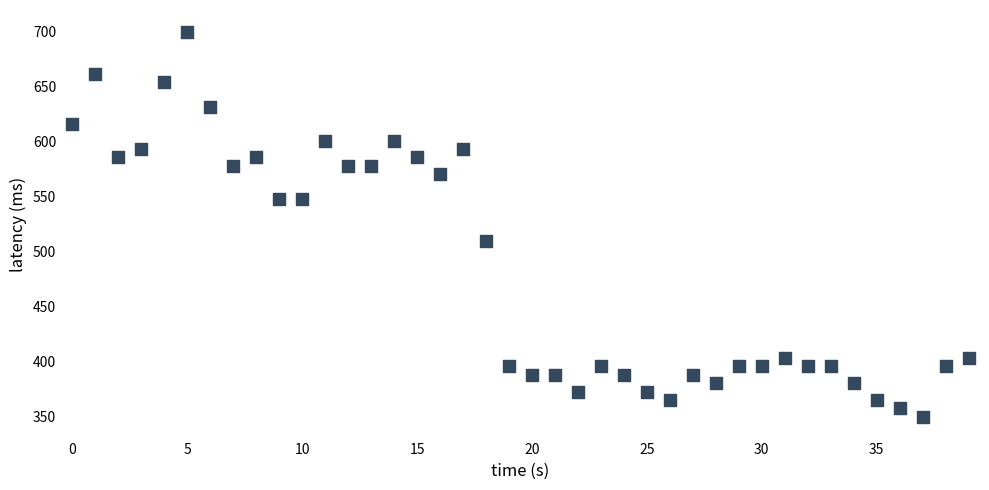

What Y value in the scatter plot is closest to 525?

509.8